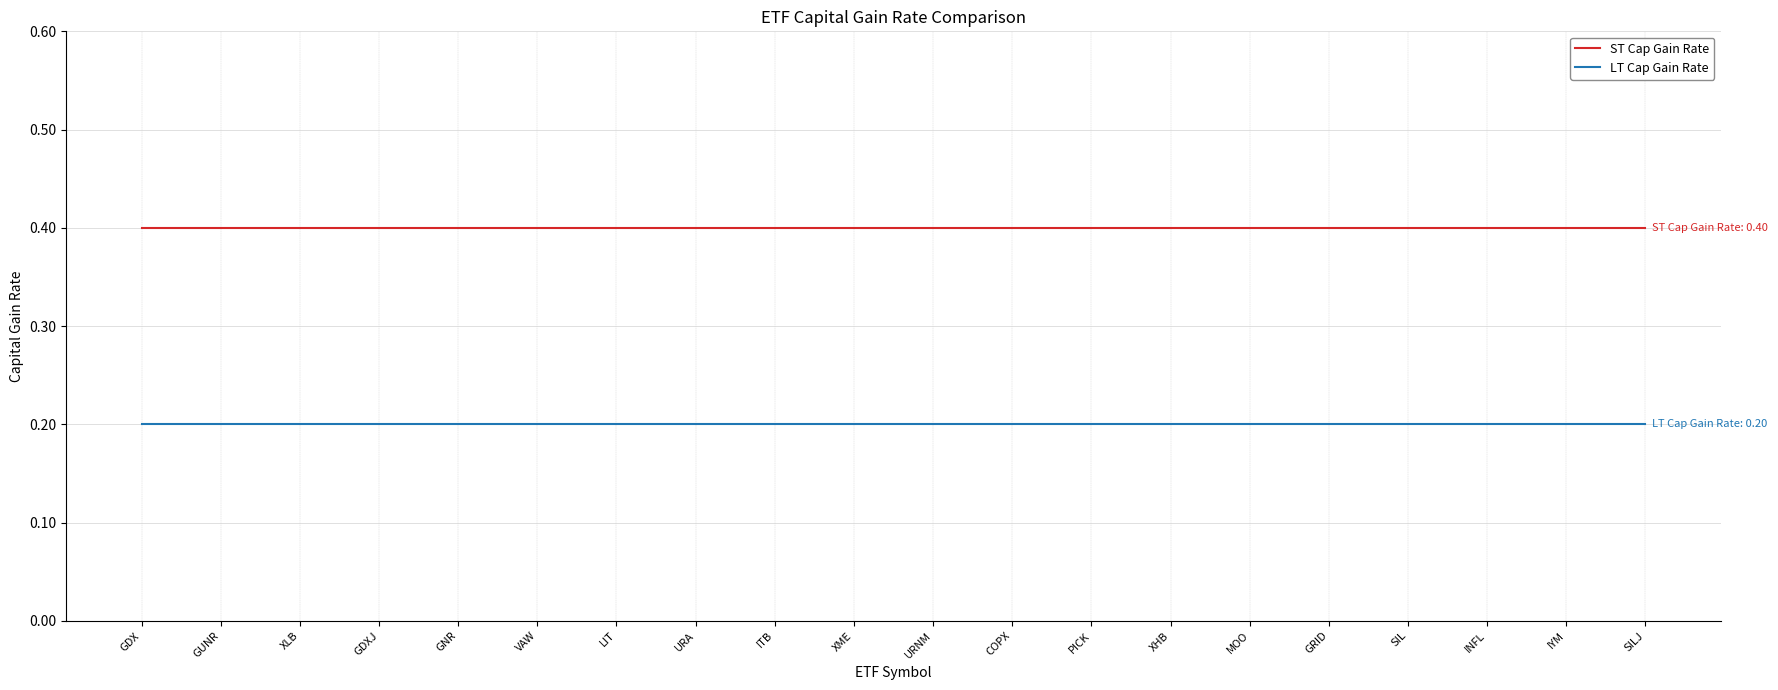

What is the difference between the highest and lowest values at GUNR?

0.2